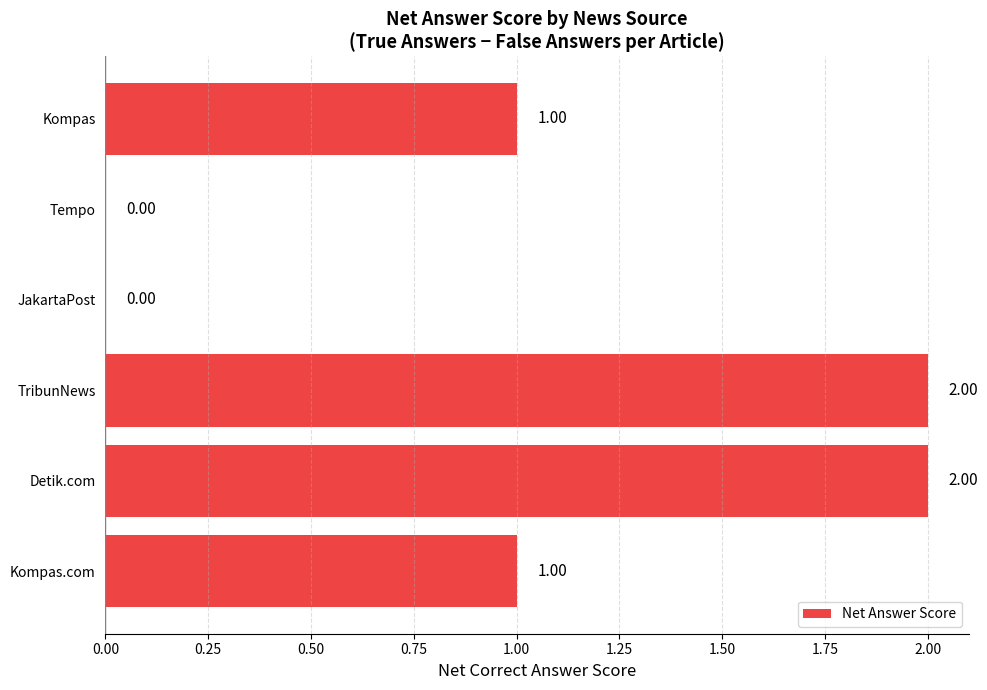

What is the sum of the values at Kompas.com and TribunNews?

3